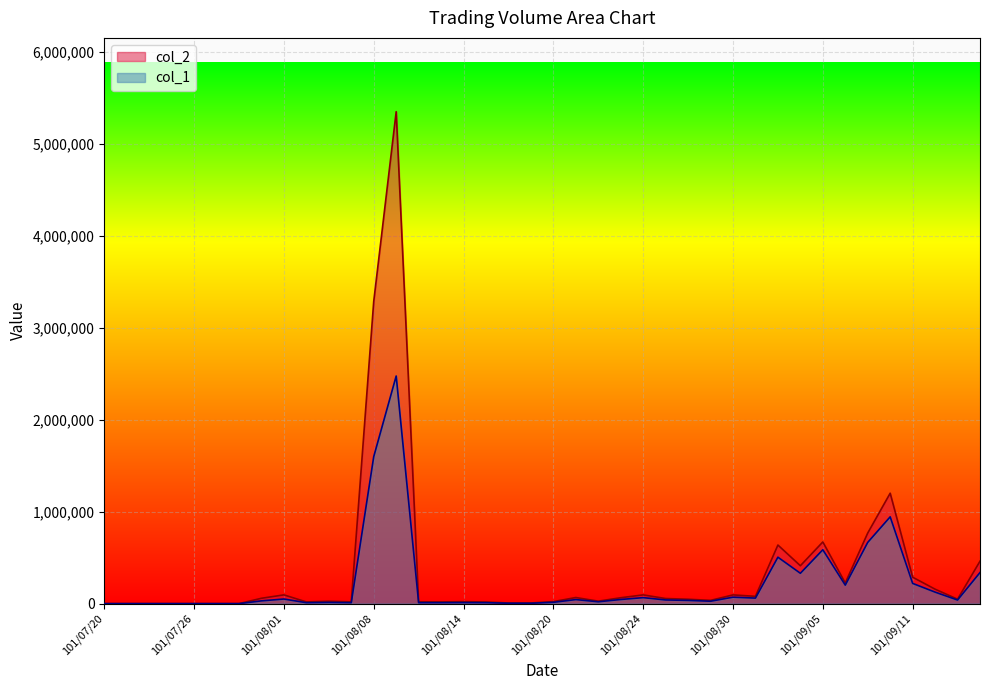

Reading left to right, transcribe all the data shown in this chart.

col_1: 0	0	0	0	0	0	0	30000	50000	10000	13000	10000	1599000	2476000	10000	10000	11000	10000	4000	4000	14000	44000	20000	45000	65000	40000	35000	26000	70000	60000	505000	330000	586000	201000	666000	944000	220000	125000	39000	338000
col_2: 0	0	0	0	0	0	0	58100	95000	18400	25640	19400	3287940	5351600	19800	18700	21130	17600	6800	6920	21700	66200	26600	63900	94800	55400	47600	35370	94700	79200	637200	412080	670800	224720	767890	1201150	287330	157060	48300	461490